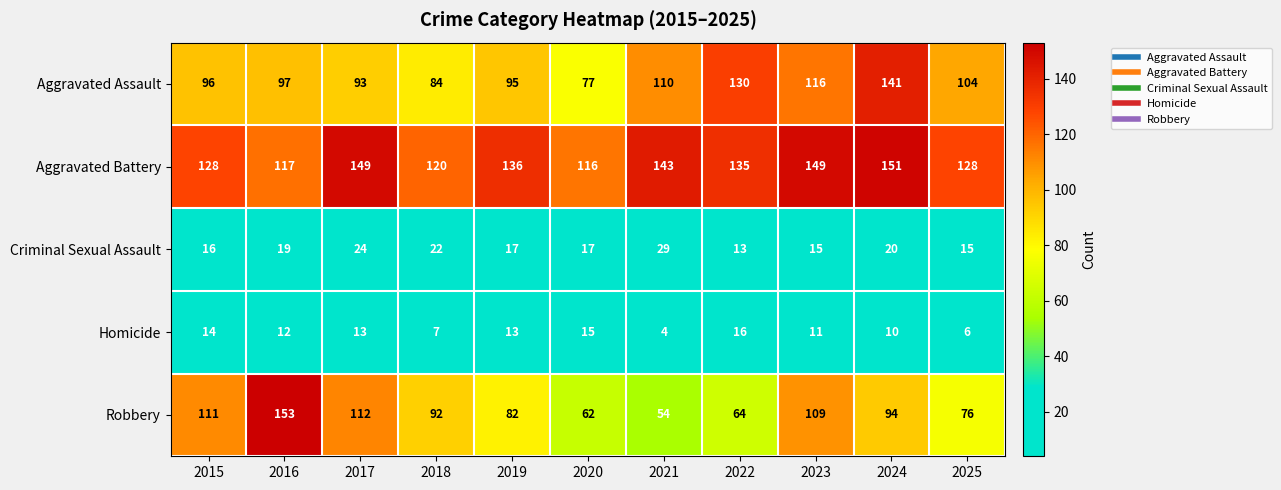

True or false: Aggravated Battery has a value of 128 at 2015.

True